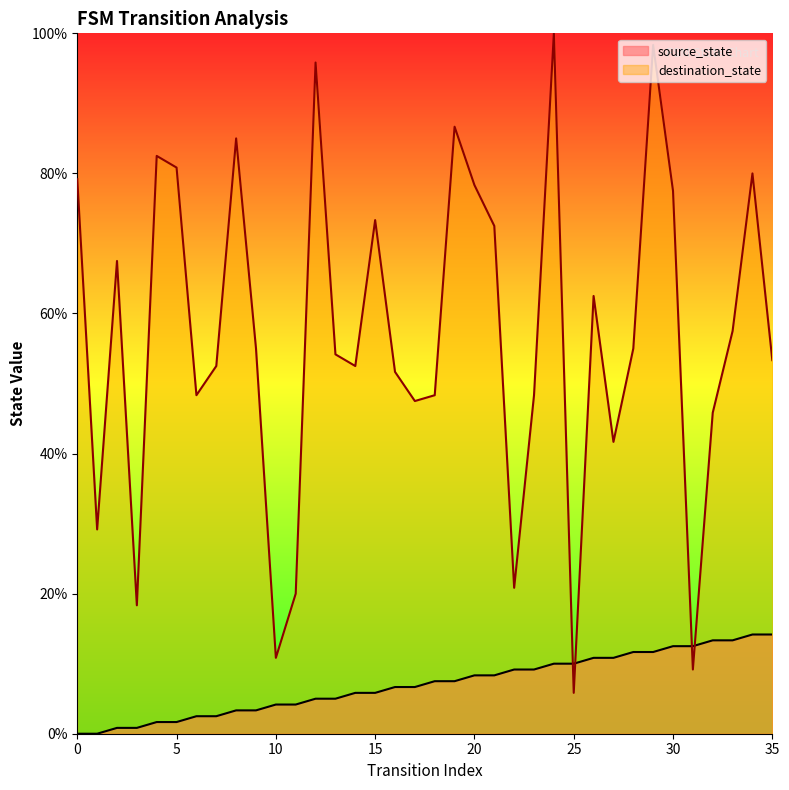

How many intersections are there between source_state and destination_state?

4